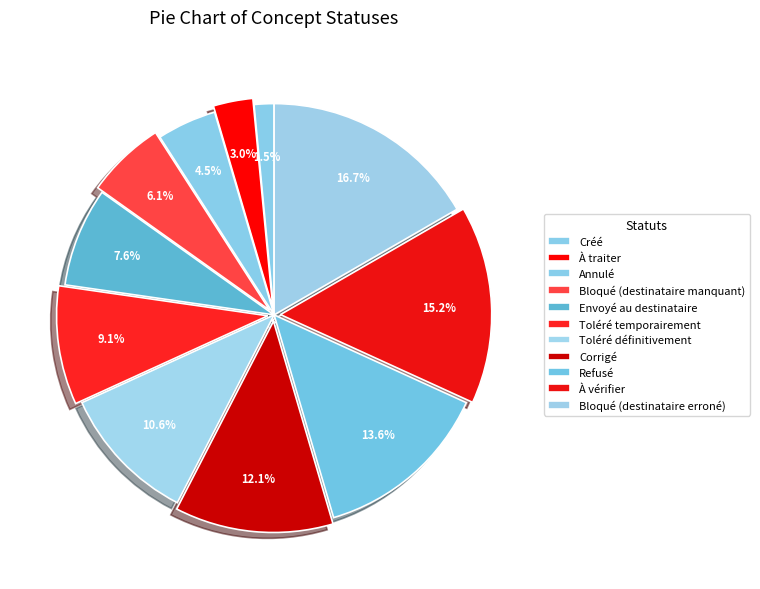

Which category has the smallest portion of the pie?

Créé